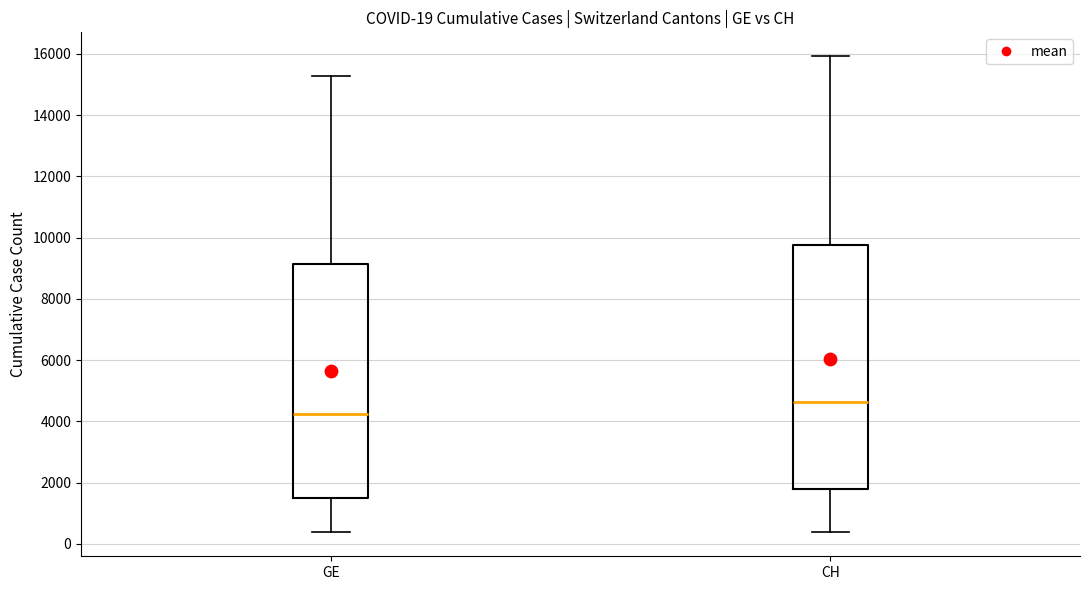

Comparing the boxes themselves (not the whiskers), which one is the tallest?

CH